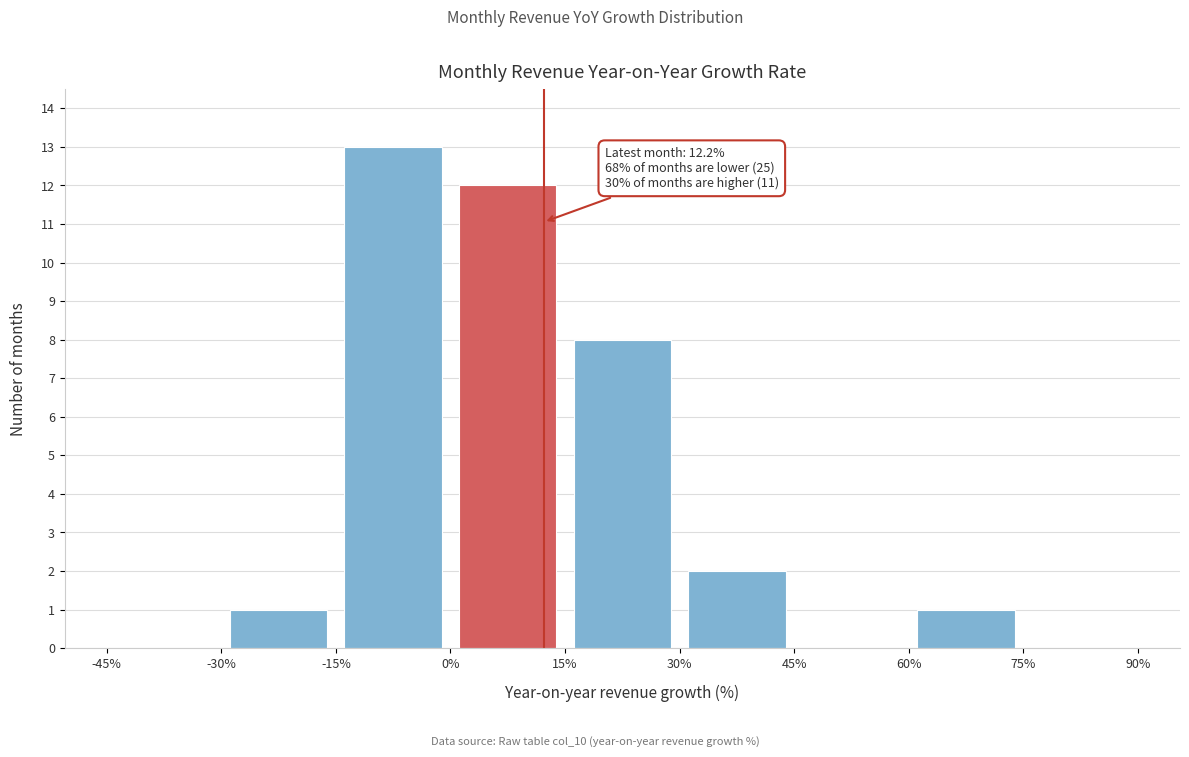

Which range on the x-axis has the tallest bar?

-15% to 0%